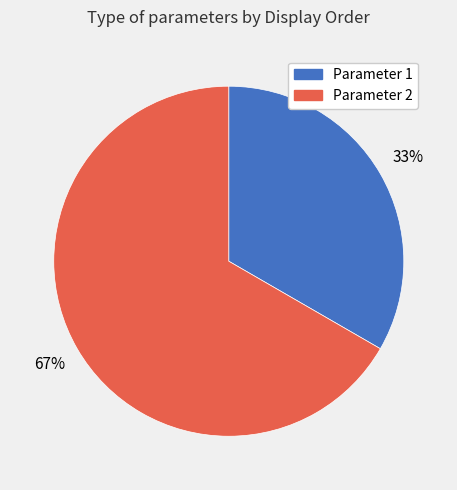

To the nearest percent, what is the average slice percentage?

50%